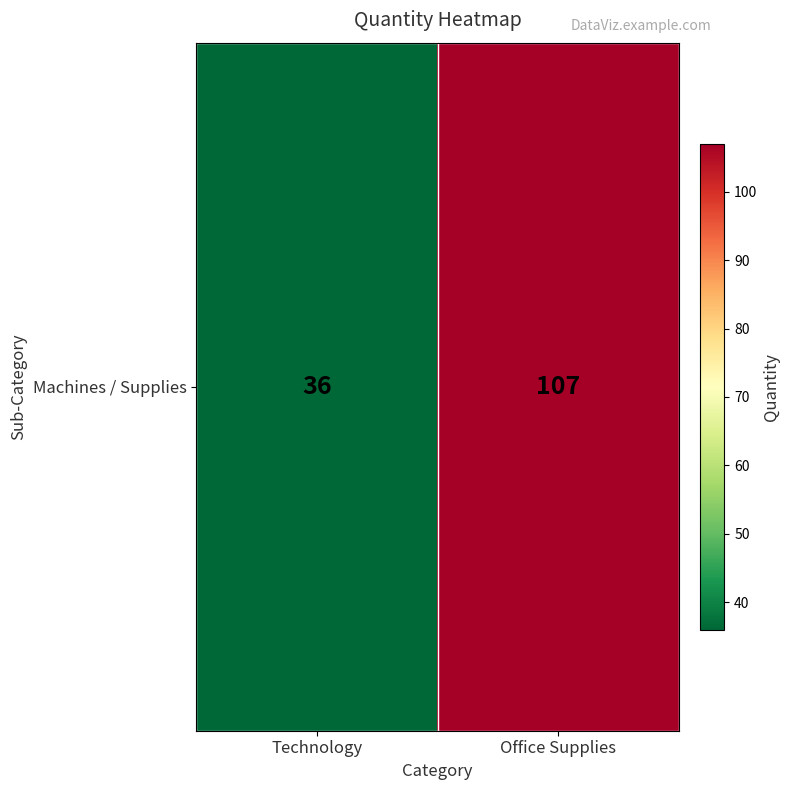

How many data points are less than 107?

1